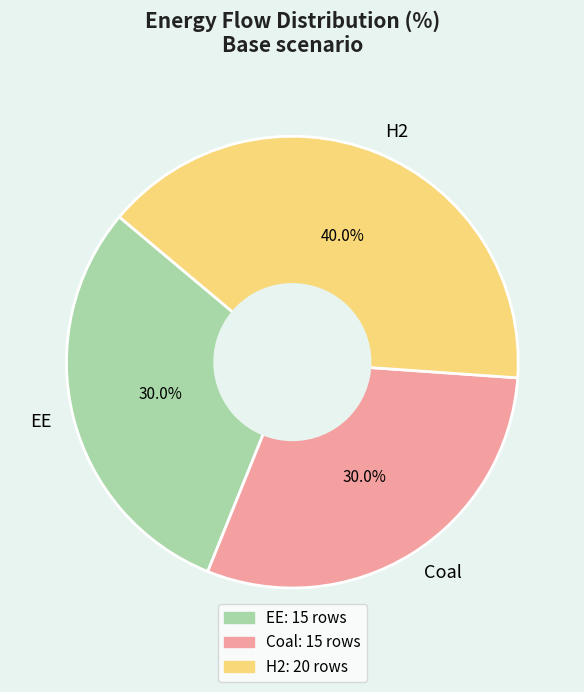

Between H2 and Coal, which is larger?

H2